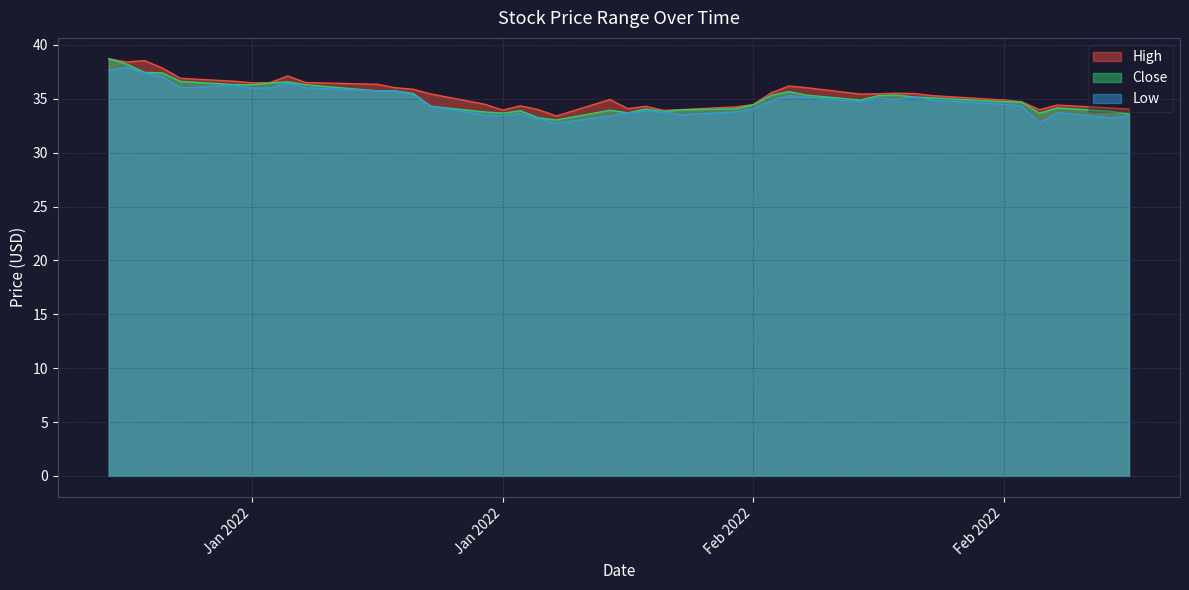

Which series has the largest total across all categories?

High